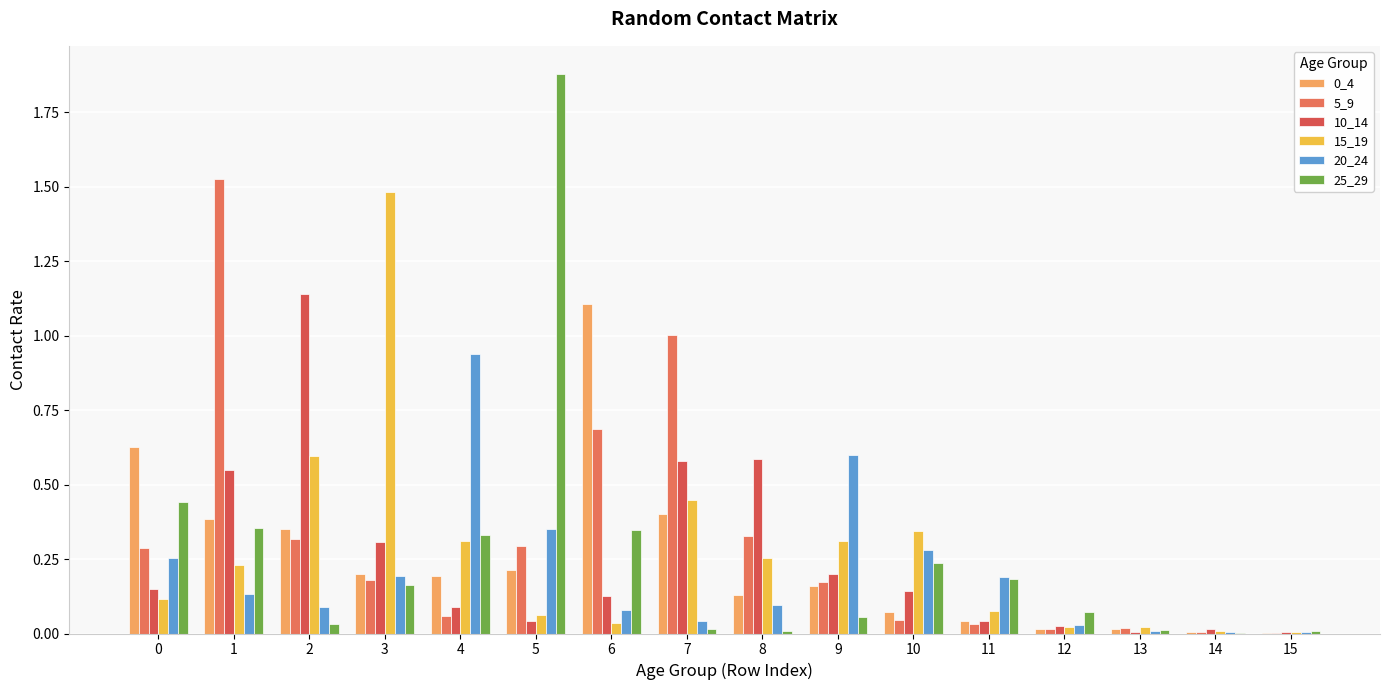

What is the value of the 10_14 bar at the 7th from the left?

0.1